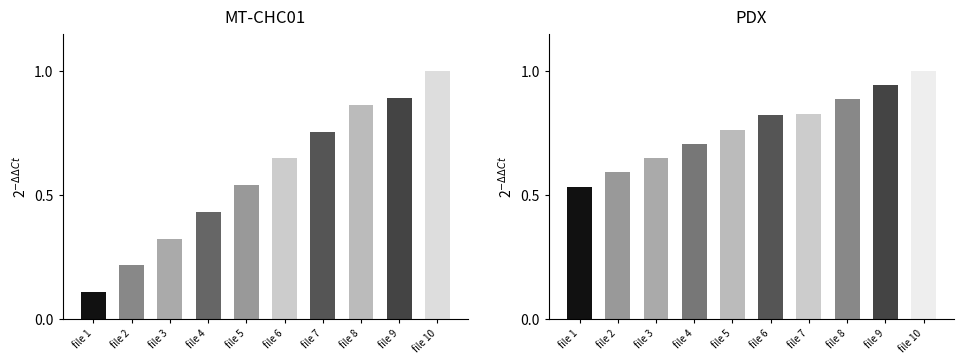

Reading right to left, what are all the values shown in this chart?

MT-CHC01: 1.0	0.9	0.9	0.8	0.6	0.5	0.4	0.3	0.2	0.1
PDX: 1.0	0.9	0.9	0.8	0.8	0.8	0.7	0.6	0.6	0.5